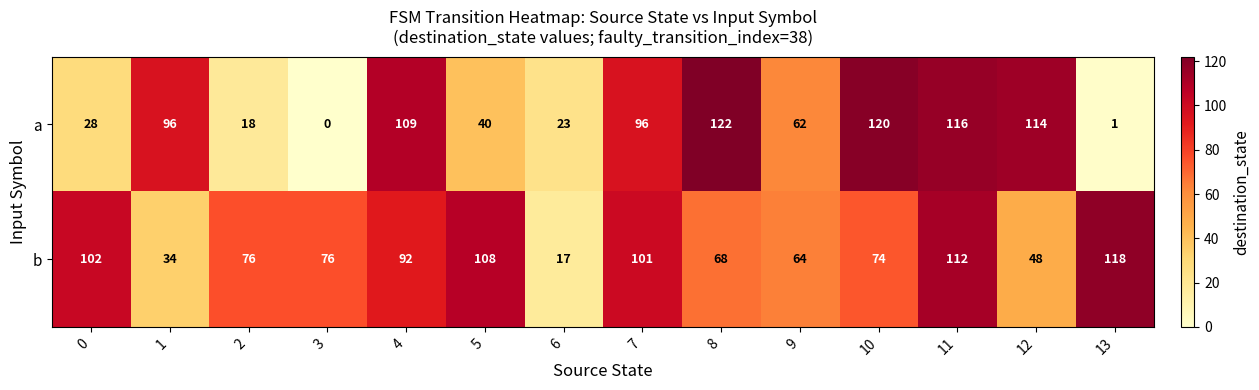

Reading right to left, extract all data points from this chart.

a: 1	114	116	120	62	122	96	23	40	109	0	18	96	28
b: 118	48	112	74	64	68	101	17	108	92	76	76	34	102